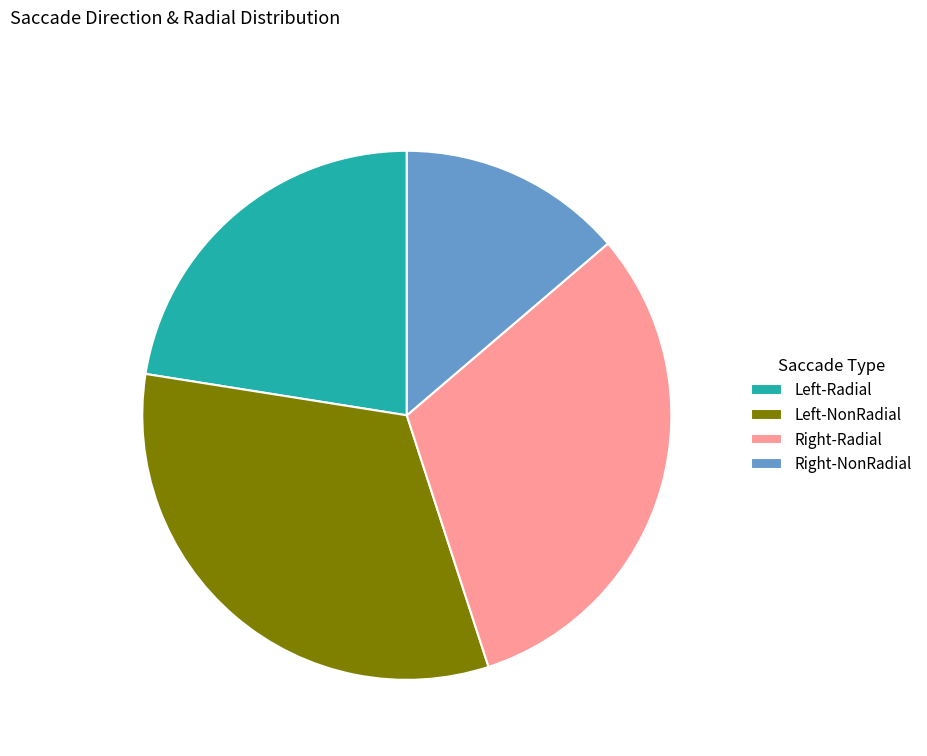

Is there a majority slice in this chart?

No